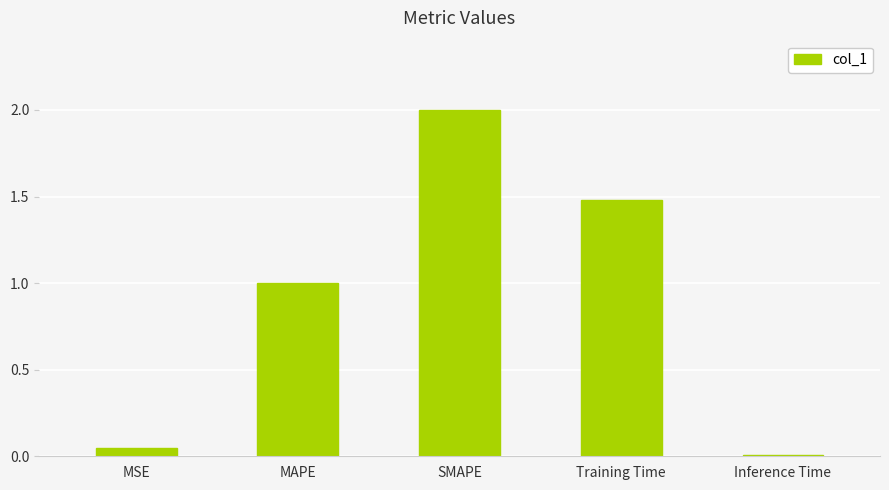

Does the chart contain stacked bars?

No